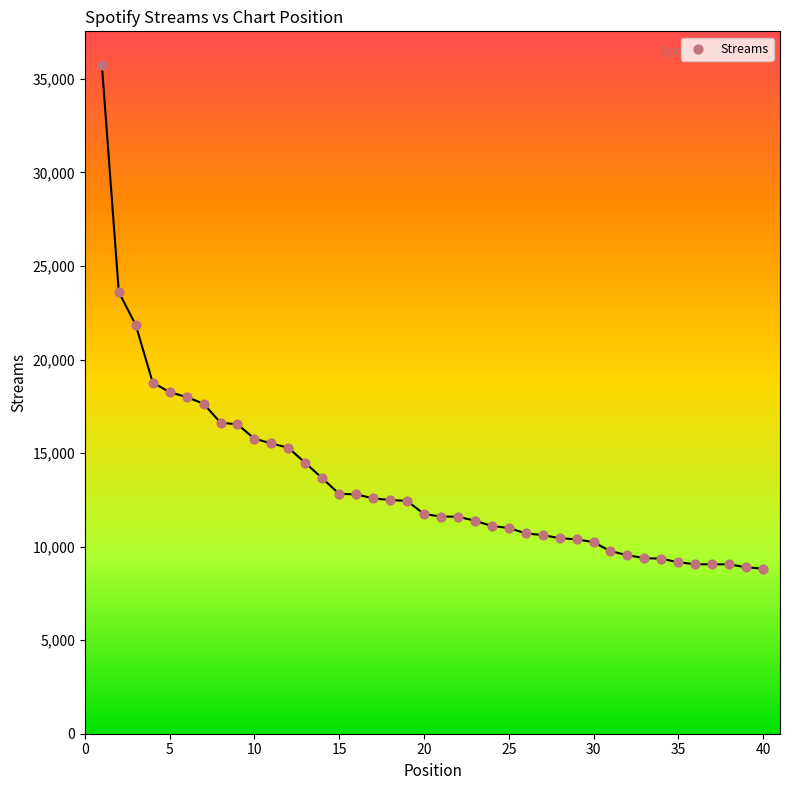

What Y value in the scatter plot is closest to 22292?

21845